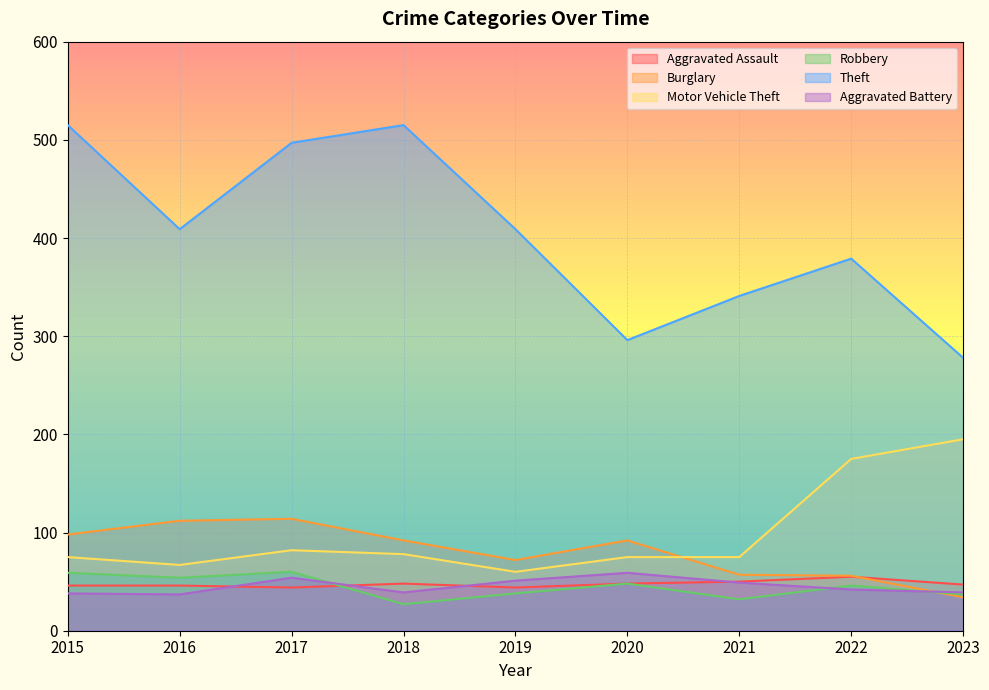

At how many categories does at least one series exceed 342?

6